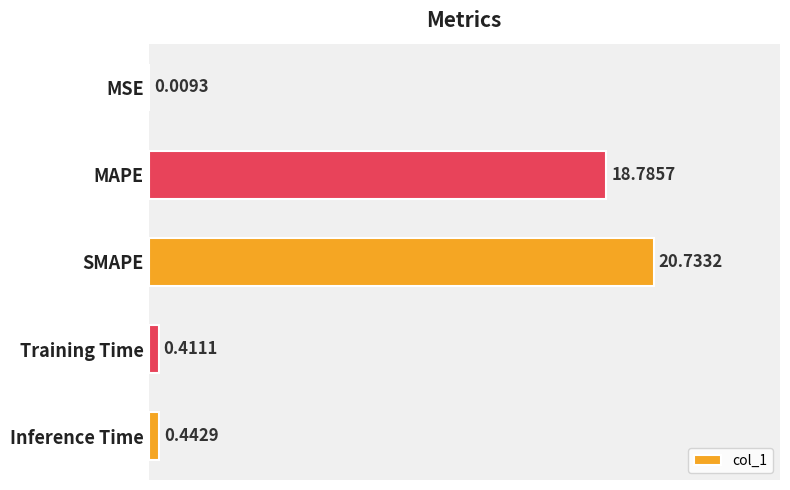

What is the change in value from MSE to SMAPE?

+20.7